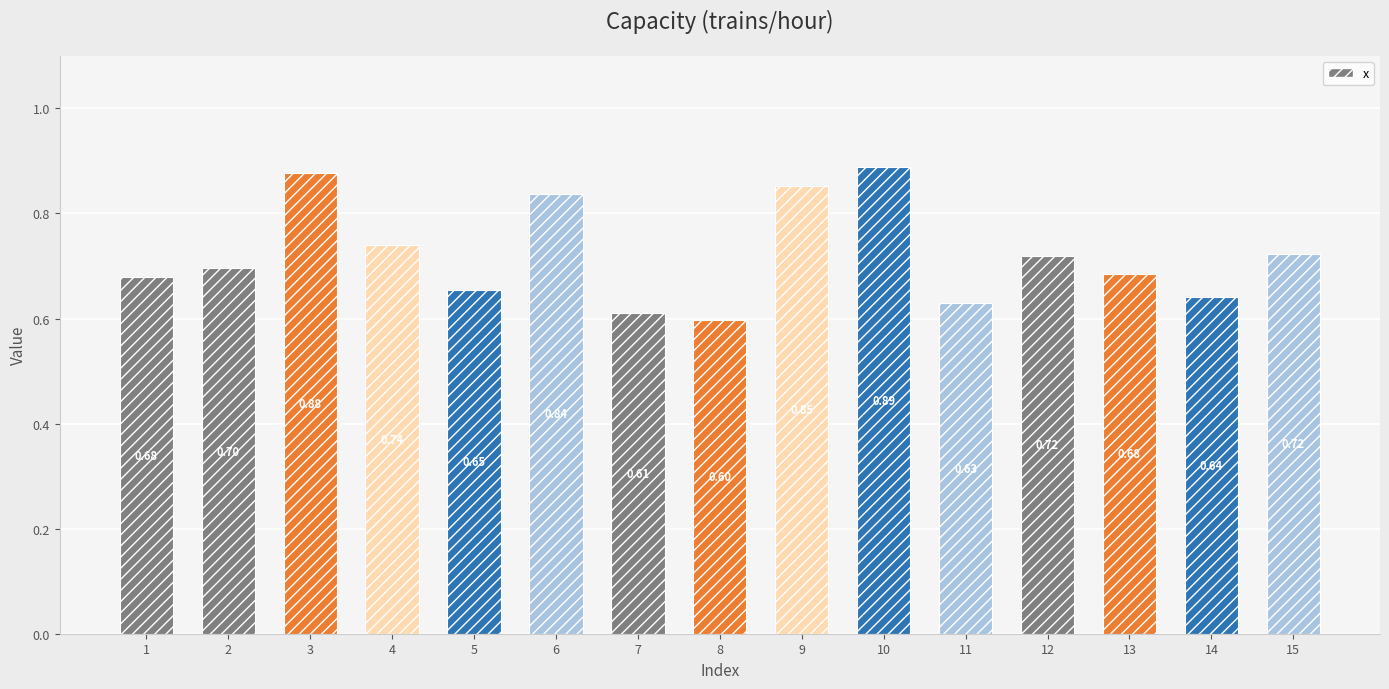

At which category does the chart reach its peak across all series?

10